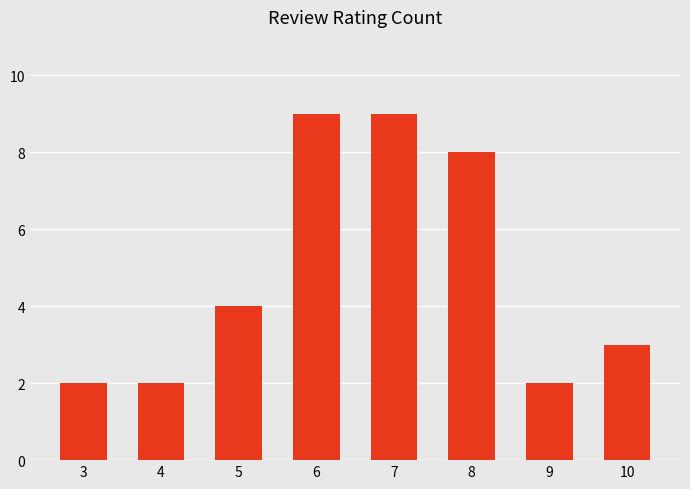

Does the chart contain any negative values?

No